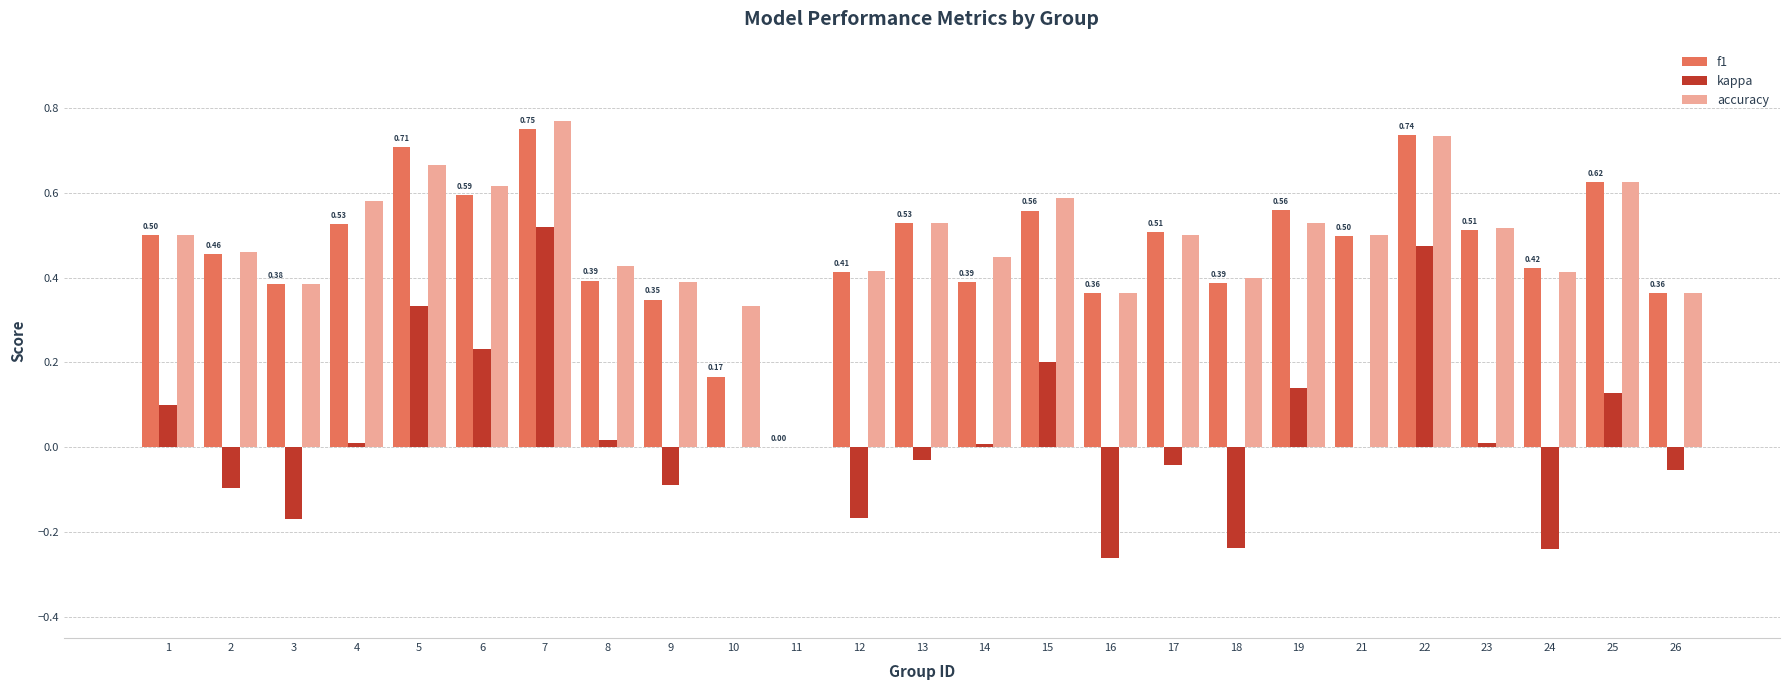

Is the value of kappa at 10 greater than the value of accuracy at 23?

No